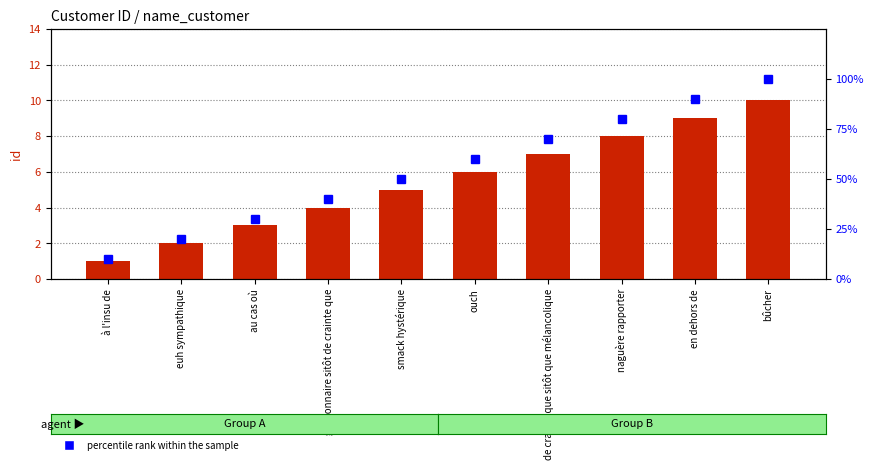

Rank the categories by id value from lowest to highest.

à l'insu de, euh sympathique, au cas où, gestionnaire sitôt de crainte que, smack hystérique, ouch, de crainte que sitôt que mélancolique, naguère rapporter, en dehors de, bûcher